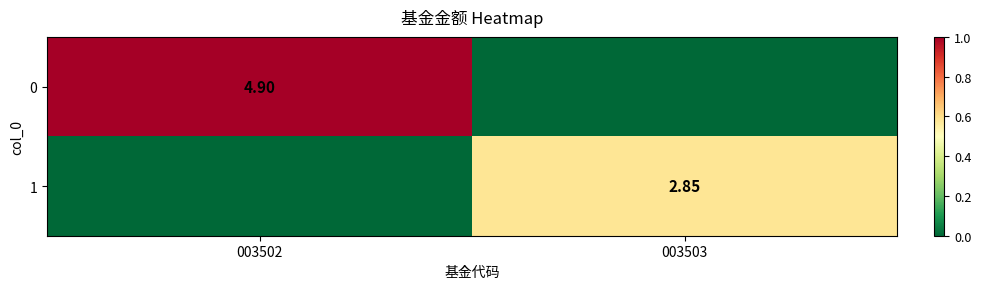

Rank the categories by 0 value from highest to lowest.

003502, 003503